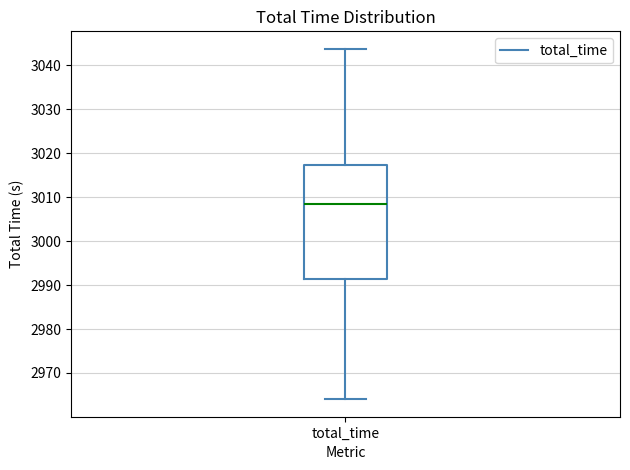

Where is the lower edge of the box for total_time on the y-axis? The values are not printed on the chart, so give them approximately, as read against the axis.

2991